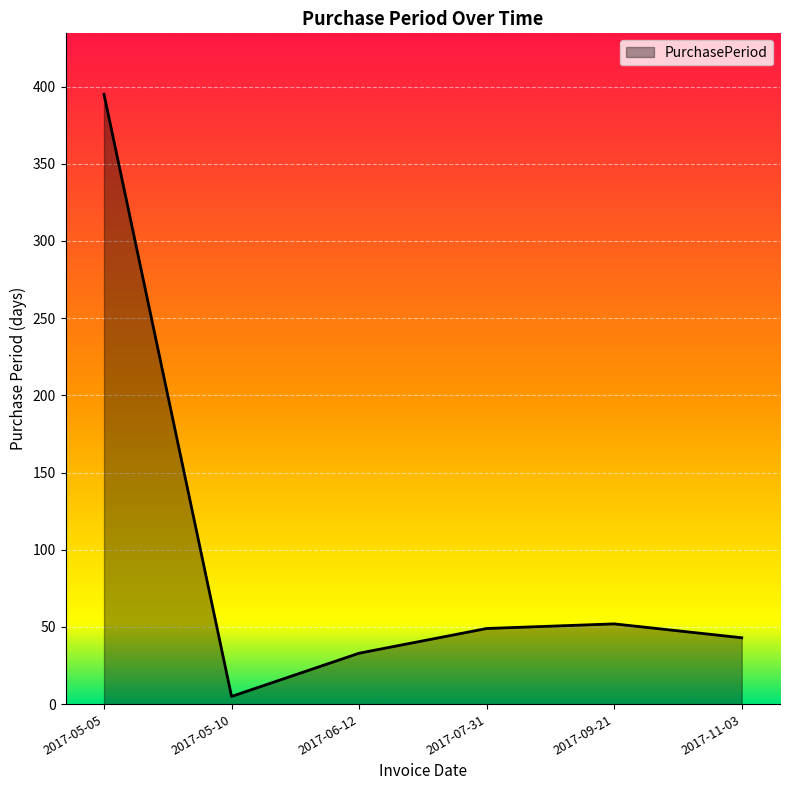

Between 2017-09-21 and 2017-05-10, which is larger?

2017-09-21